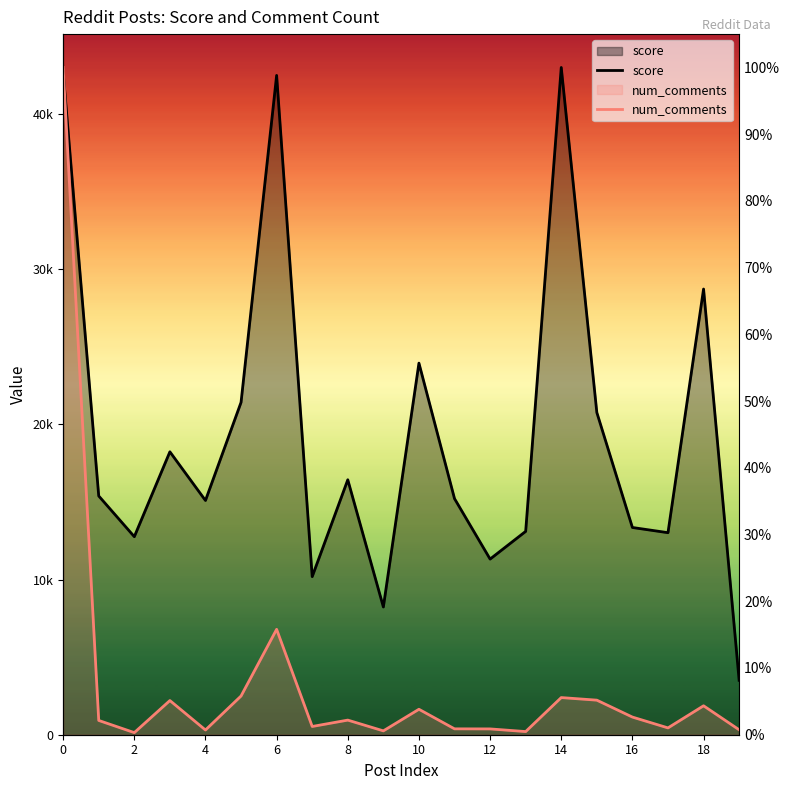

Reading left to right, what are all the values shown in this chart?

score: 42706.0	15383.0	12760.0	18229.0	15092.0	21415.0	42480.0	10186.0	16426.0	8230.0	23942.0	15211.0	11317.0	13102.0	42991.0	20761.0	13352.0	13017.0	28716.0	3507.0
num_comments: 42991.0	920.2	135.3	2202.7	304.3	2494.9	6791.6	531.3	941.9	248.8	1639.9	379.2	374.4	202.9	2393.5	2226.8	1137.6	439.6	1864.6	318.8